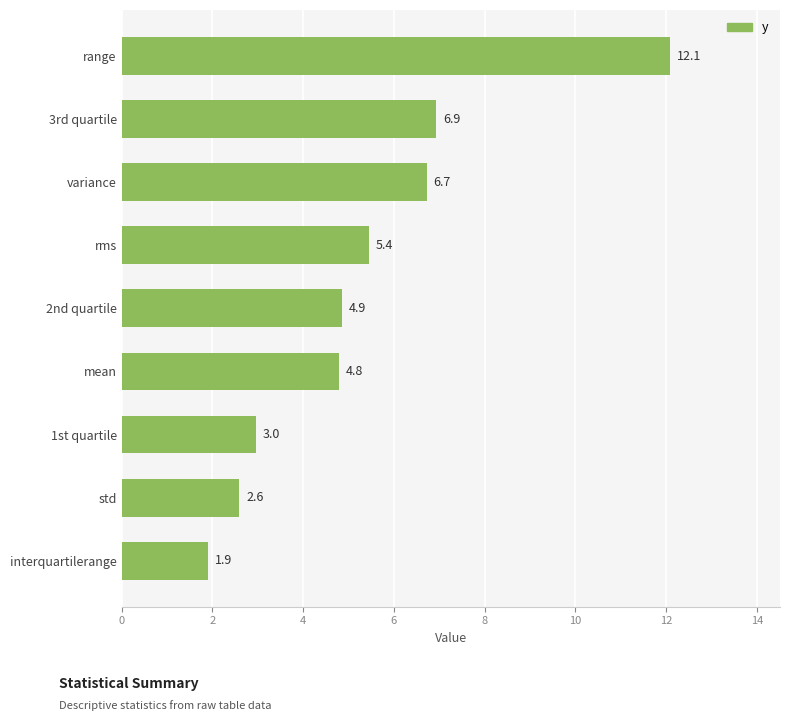

What is the difference between the maximum and second lowest values?

9.5